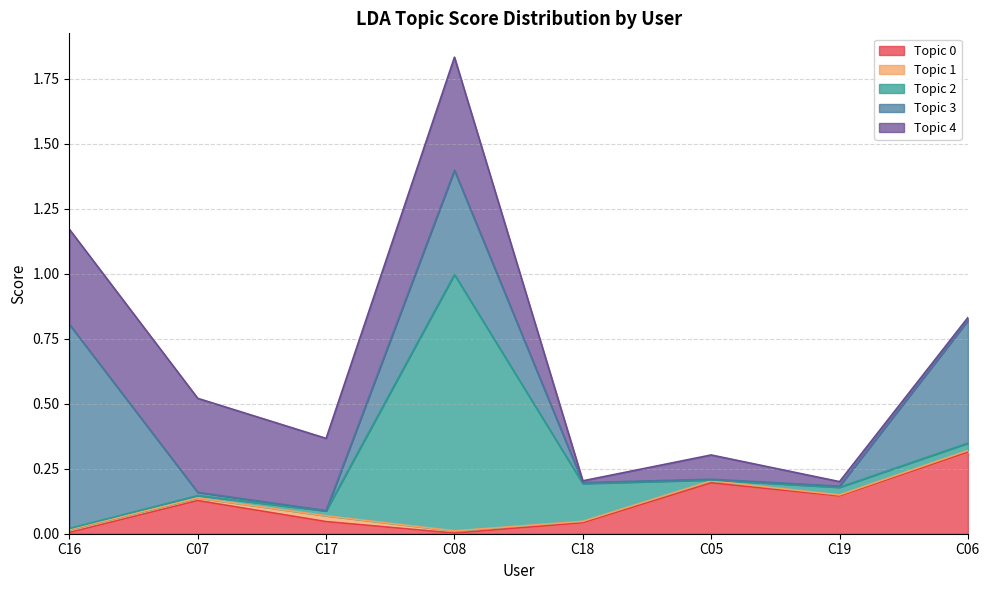

Which has a higher value, C05 or C06?

C06